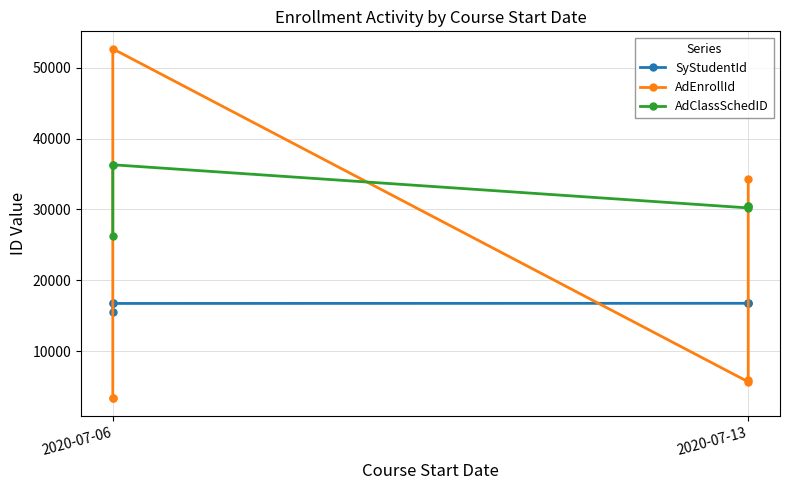

Reading left to right, what are all the values shown in this chart?

SyStudentId: 15509	16739	16739	16759	16856	16864
AdEnrollId: 3364	3364	52662	5679	5909	34307
AdClassSchedID: 26224	36265	36303	30217	30439	30439